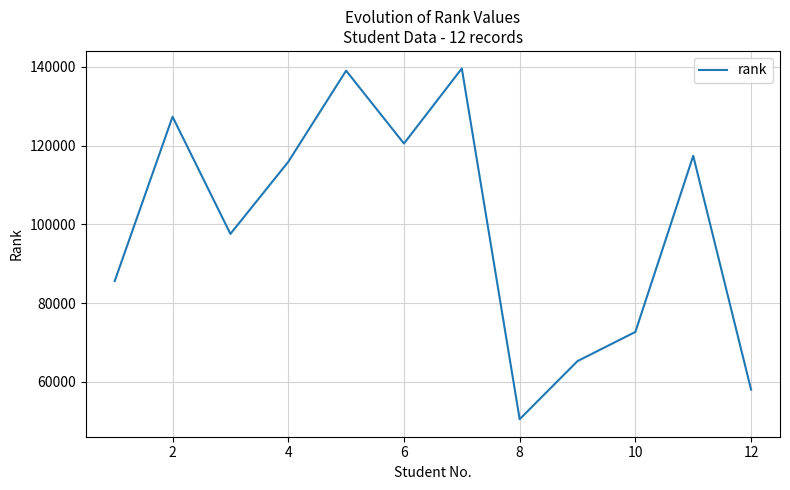

How many lines are shown in the chart?

1